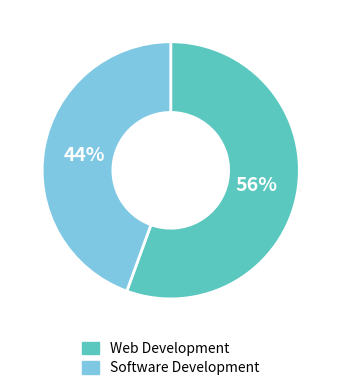

How many segments does this pie chart have?

2